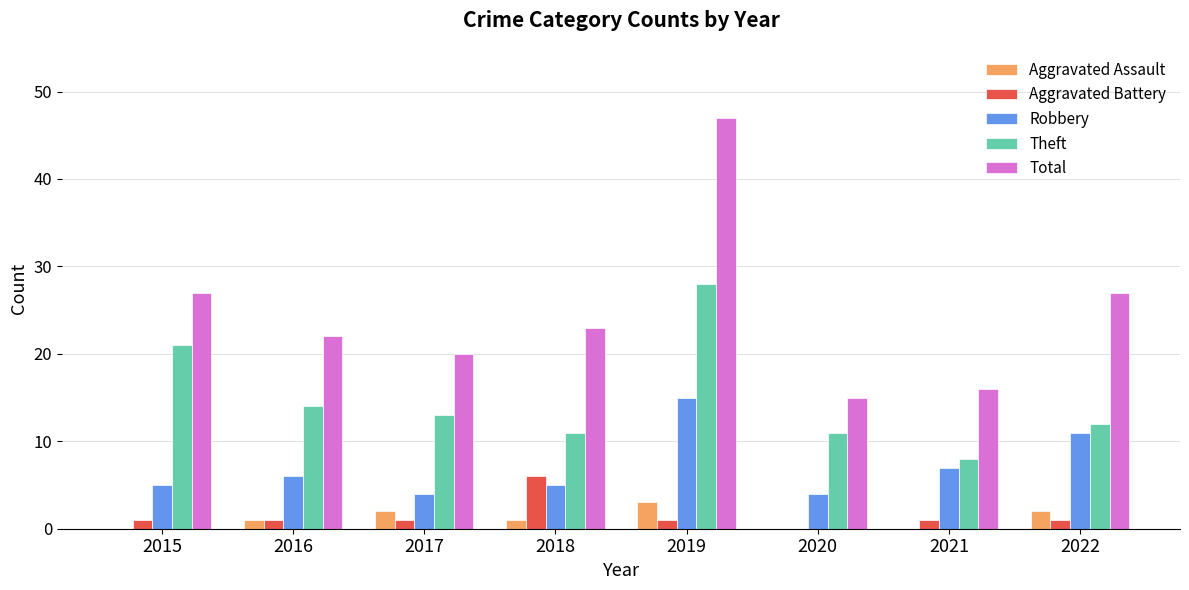

What is the sum of all Total values?

197